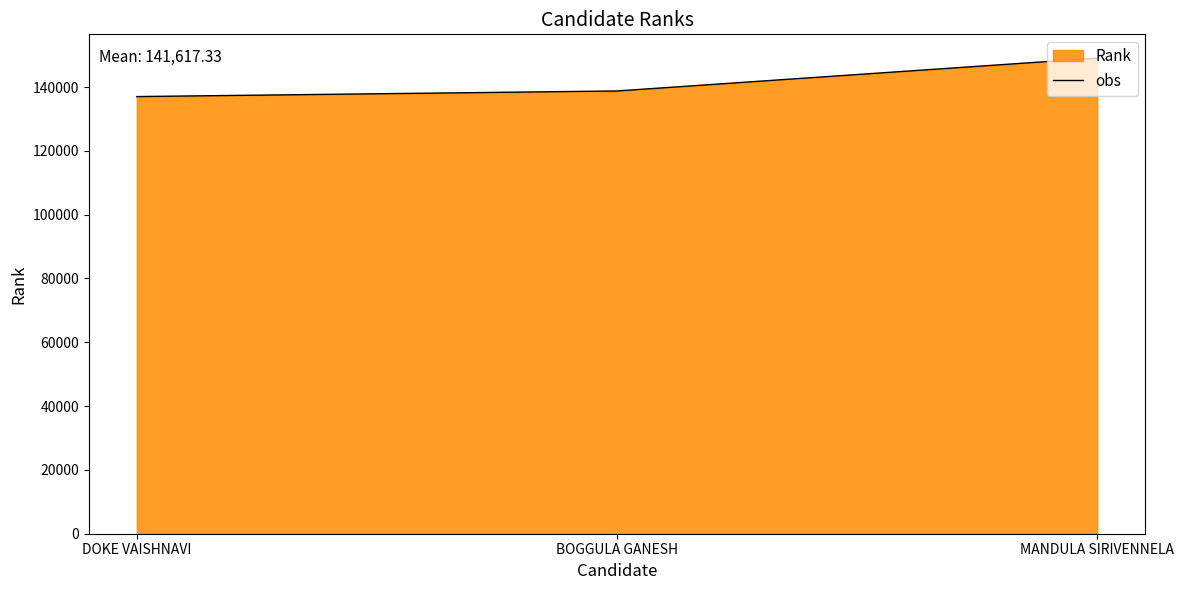

What value does the data have at DOKE VAISHNAVI?

137012